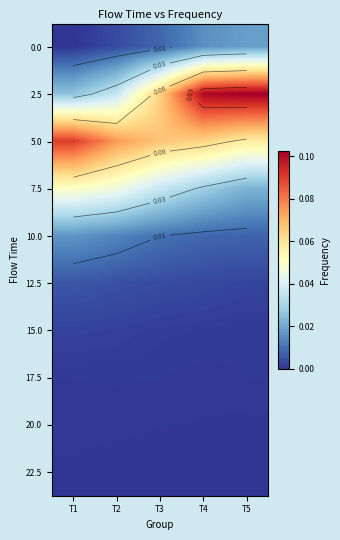

At how many categories does at least one series exceed 0?

5